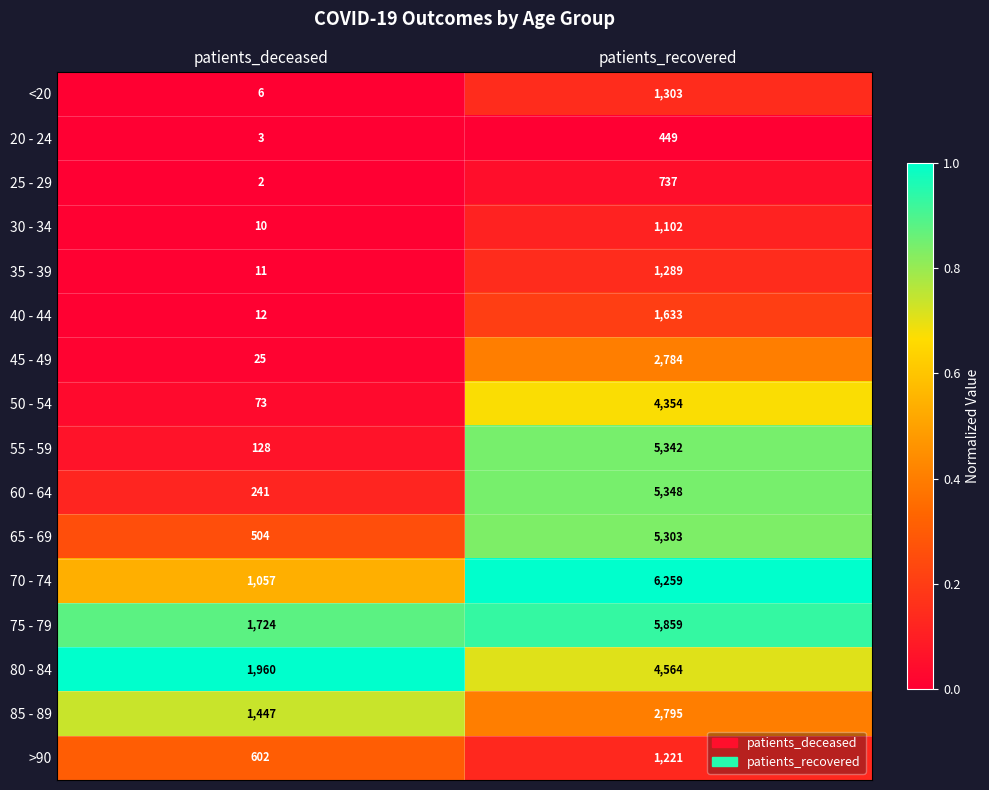

What is the sum of all 65 - 69 values?

5807